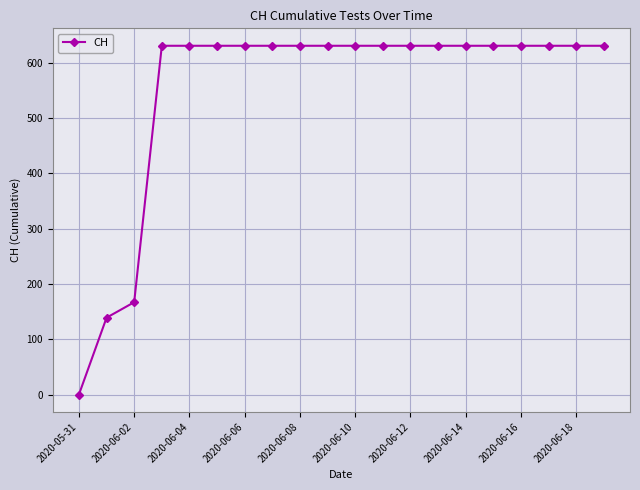

What is the sum of all values?

11033